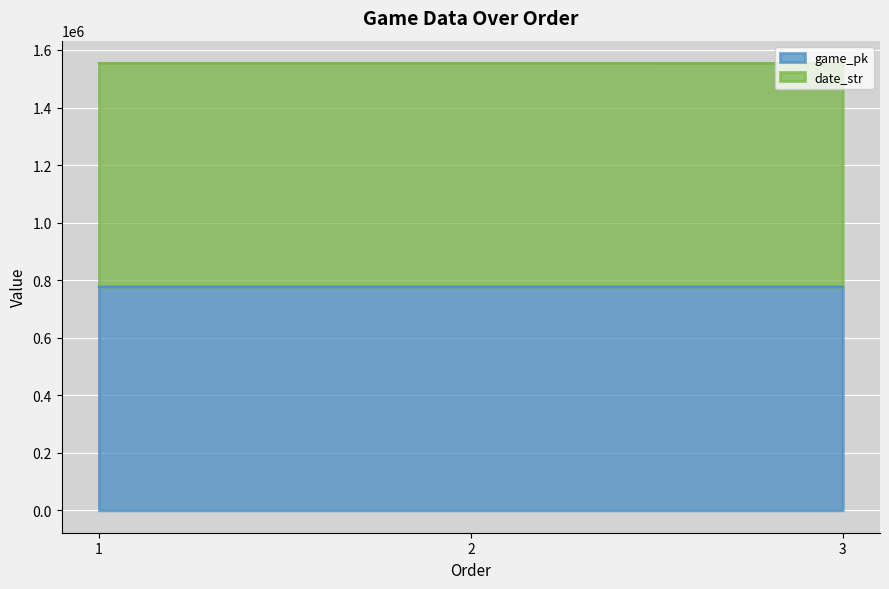

What is the smallest value displayed?

777277.0